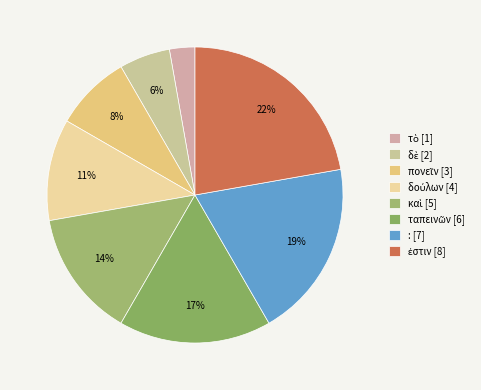

Approximately how many times larger is the value at δούλων compared to τὸ?

4.0